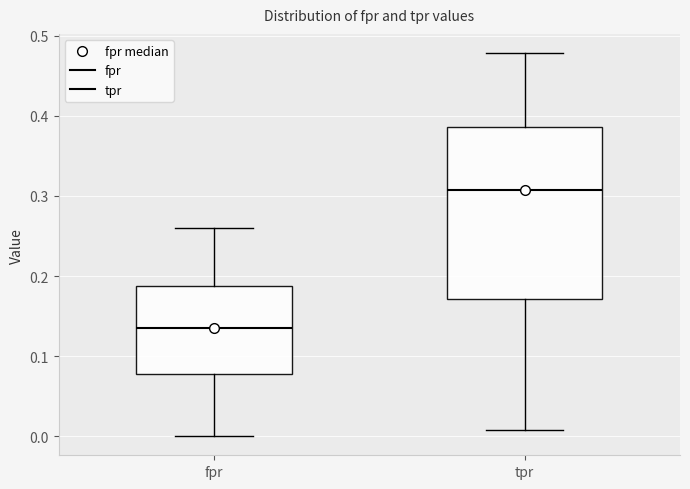

Reading left to right, transcribe this box plot: for each box, give where its median line is, the range the box spans, and where its two whiskers end, as read against the y-axis. The values are not printed on the chart, so give them approximately, as read against the axis.

fpr: median 0.14, box 0.08 to 0.19, whiskers 0.00 to 0.26
tpr: median 0.31, box 0.17 to 0.39, whiskers 0.01 to 0.48